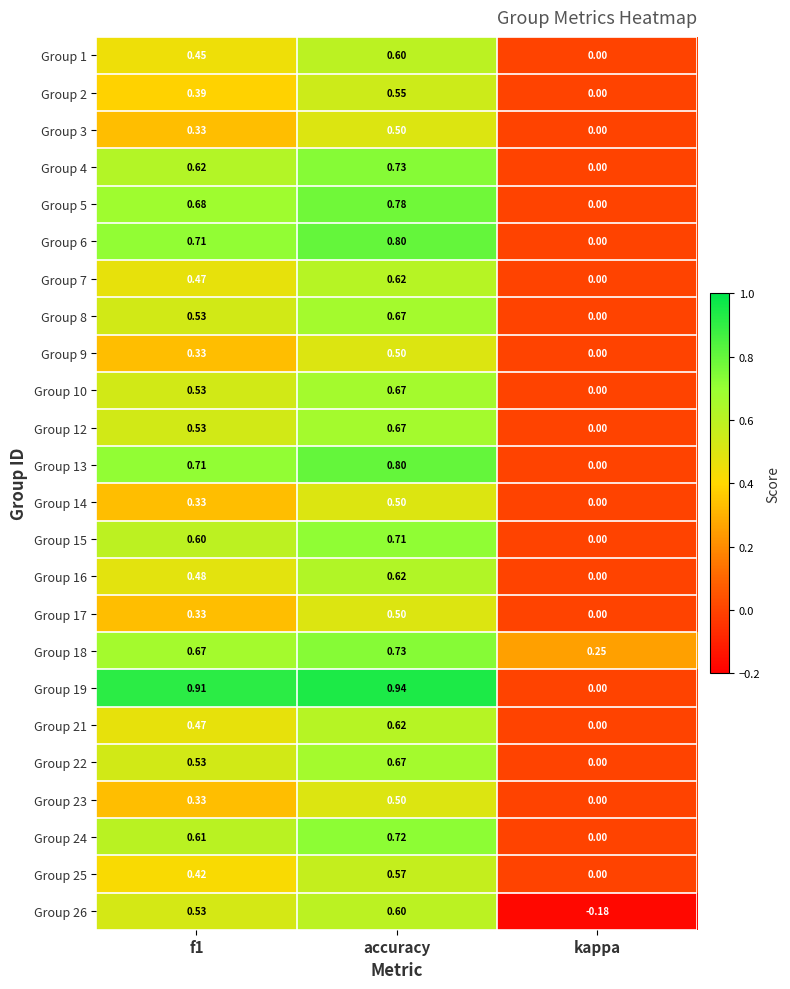

Which label corresponds to the largest value in the chart?

accuracy